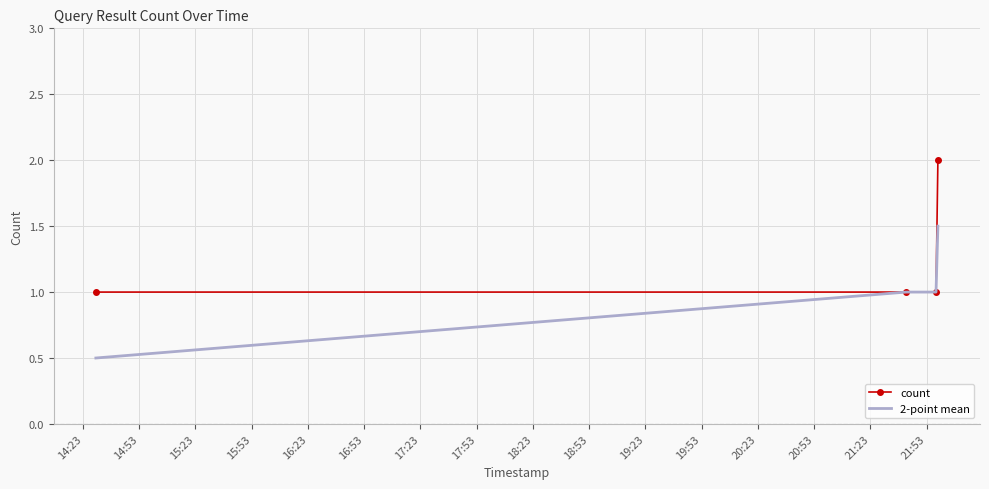

What is the greatest value displayed?

2.0